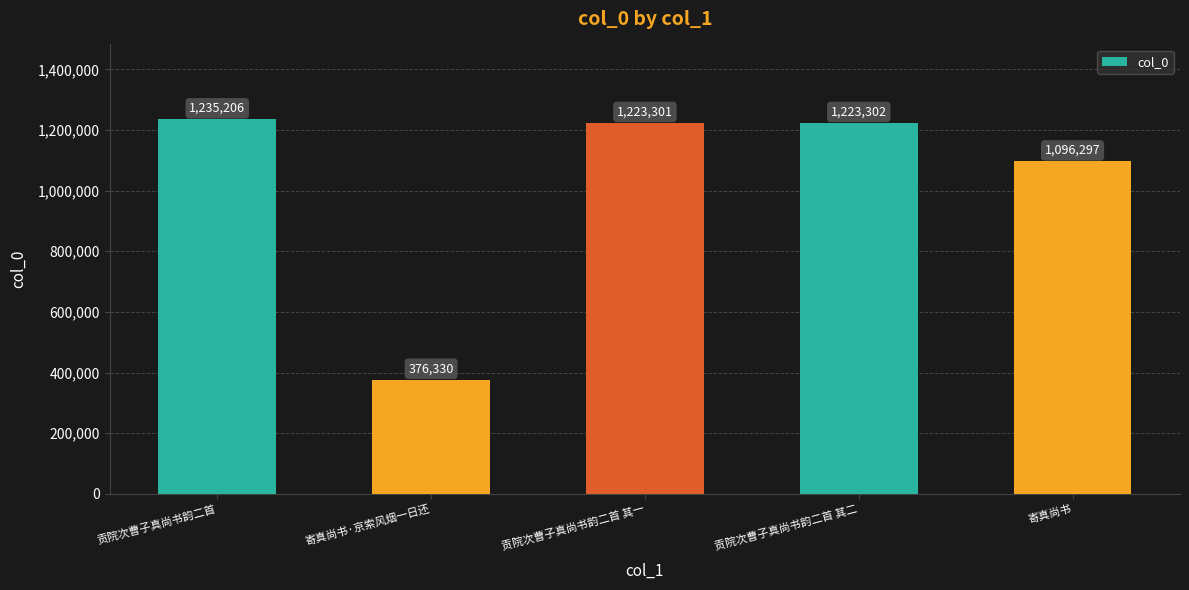

Approximately how many times larger is the value at 贡院次曹子真尚书韵二首 其一 compared to 贡院次曹子真尚书韵二首 其二?

1.0